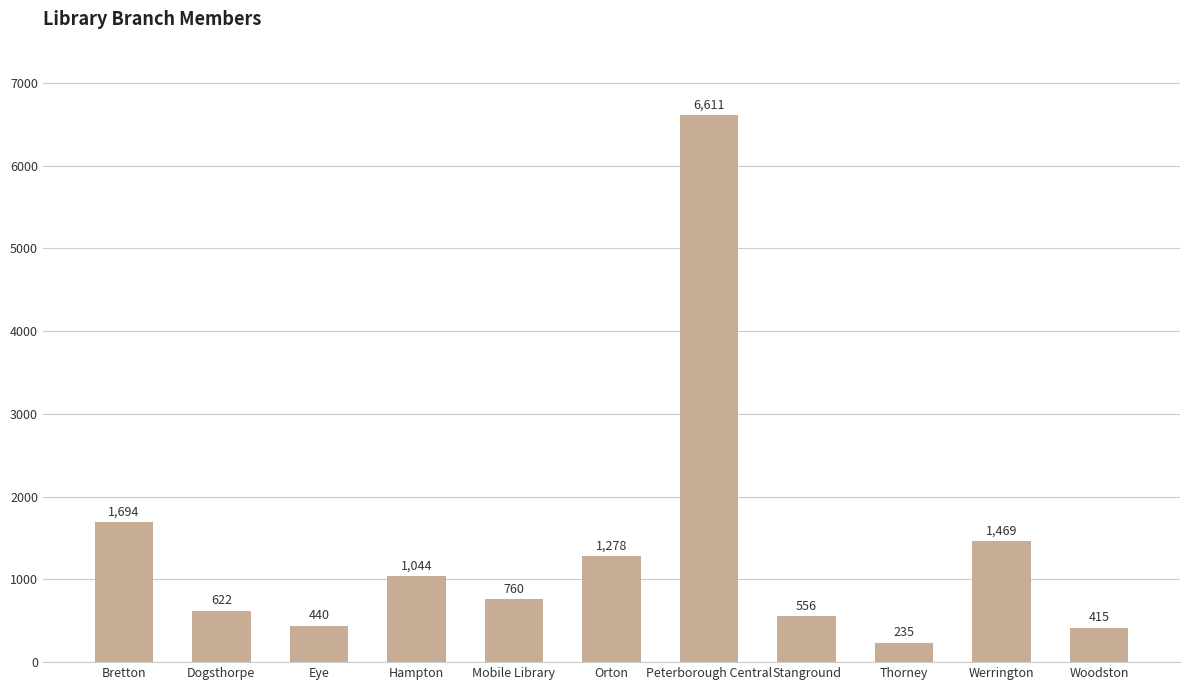

What position from the right is Thorney?

3